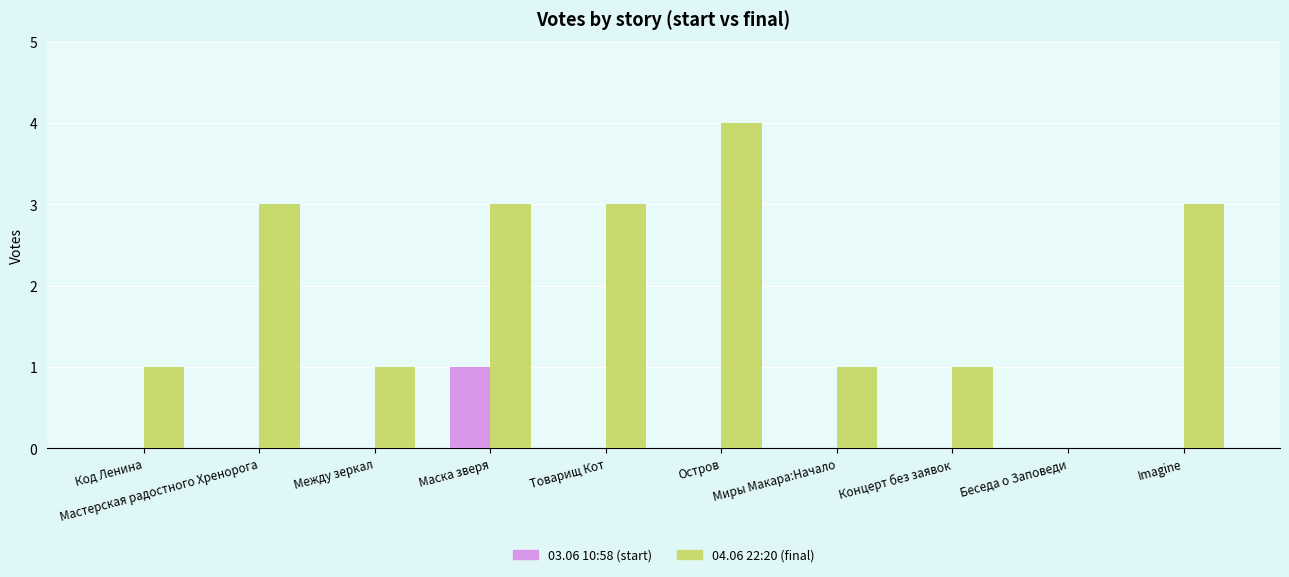

What are all the series names shown in the legend?

03.06 10:58 (start), 04.06 22:20 (final)